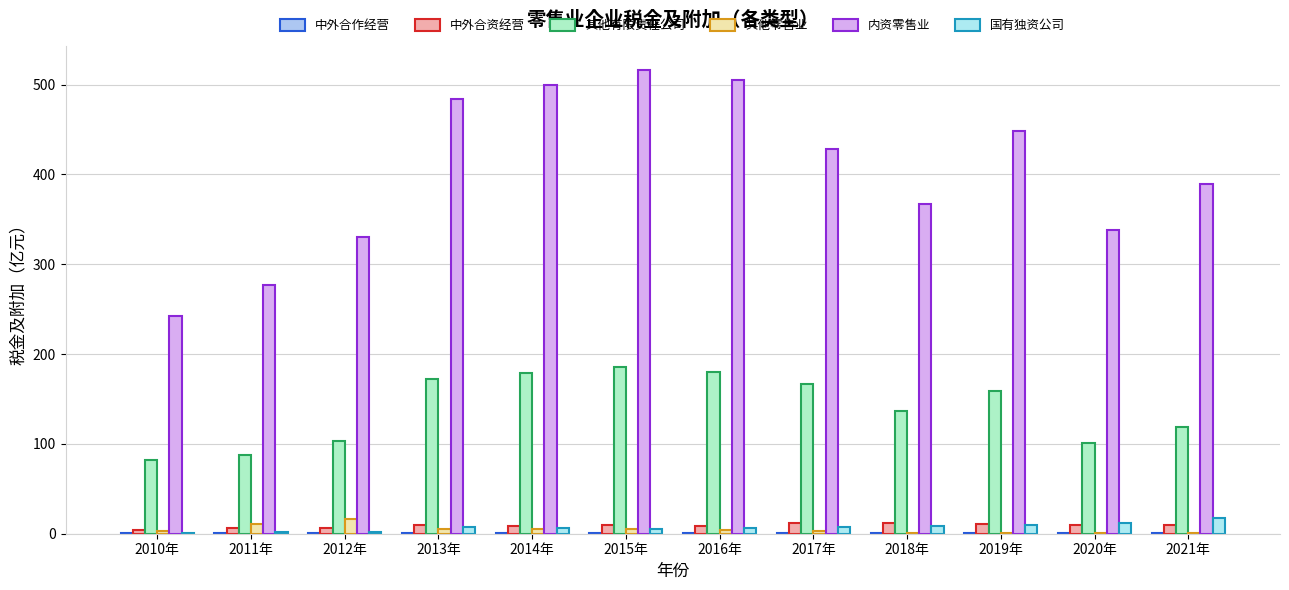

At which label is 国有独资公司 closest to 9?

2019年